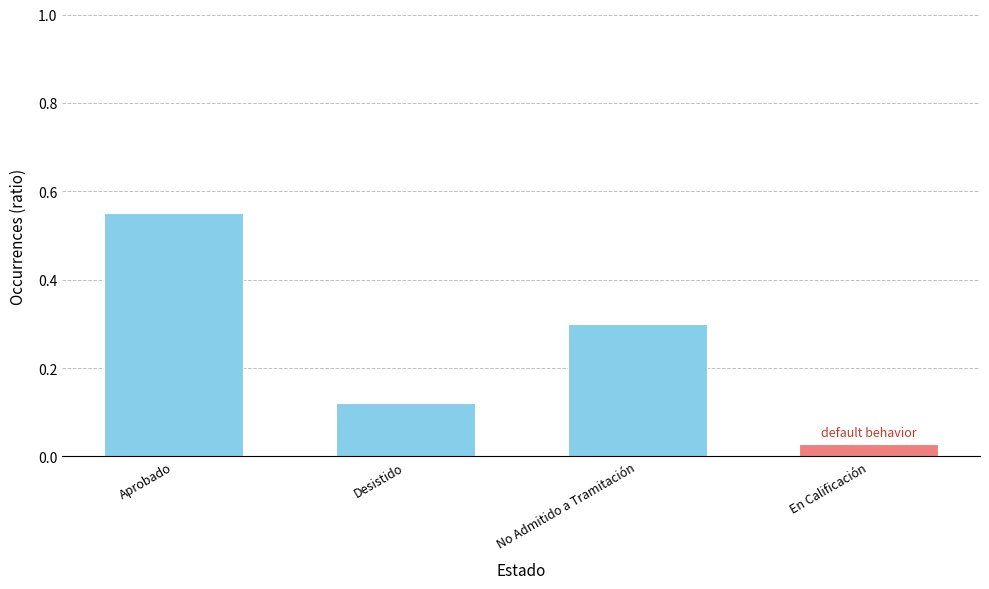

List the labels in order of value, largest first.

Aprobado, No Admitido a Tramitación, Desistido, En Calificación